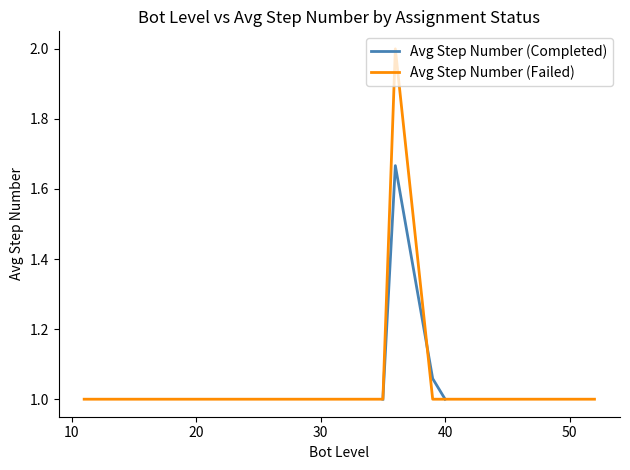

Rank the series by their maximum value, from lowest to highest.

Avg Step Number (Completed), Avg Step Number (Failed)